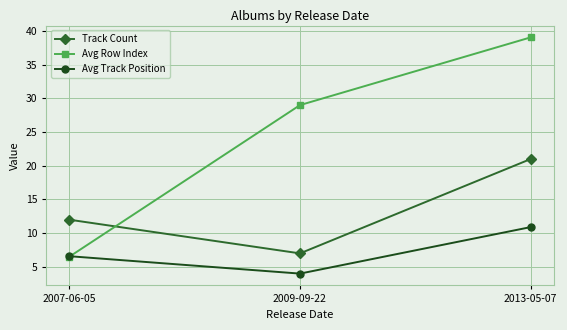

The value of Avg Track Position at 2007-06-05 is 6.6. True or false?

True